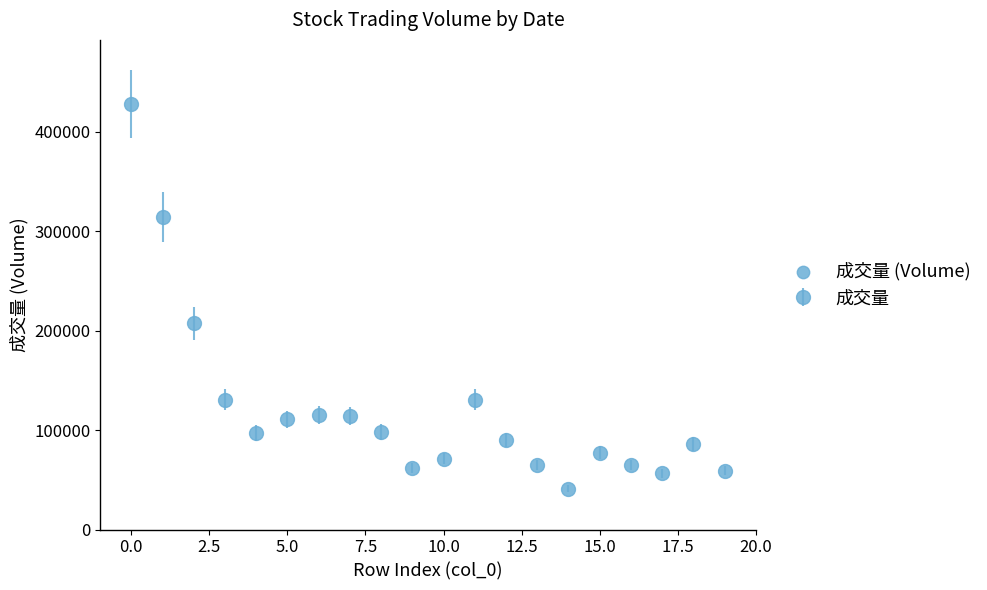

True or false: there are more than 2 points higher than both neighbors.

True